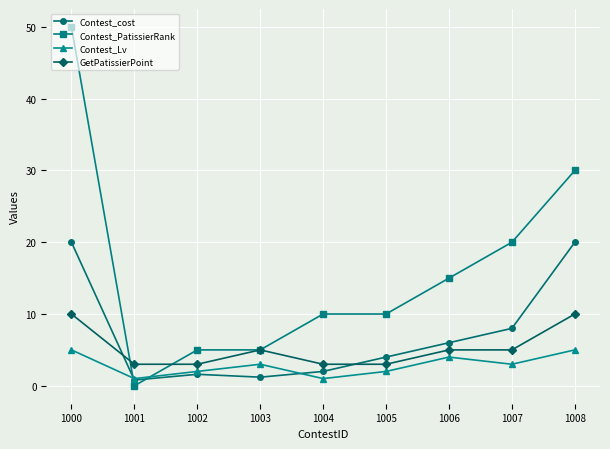

True or false: Contest_cost and GetPatissierPoint cross at least once.

True